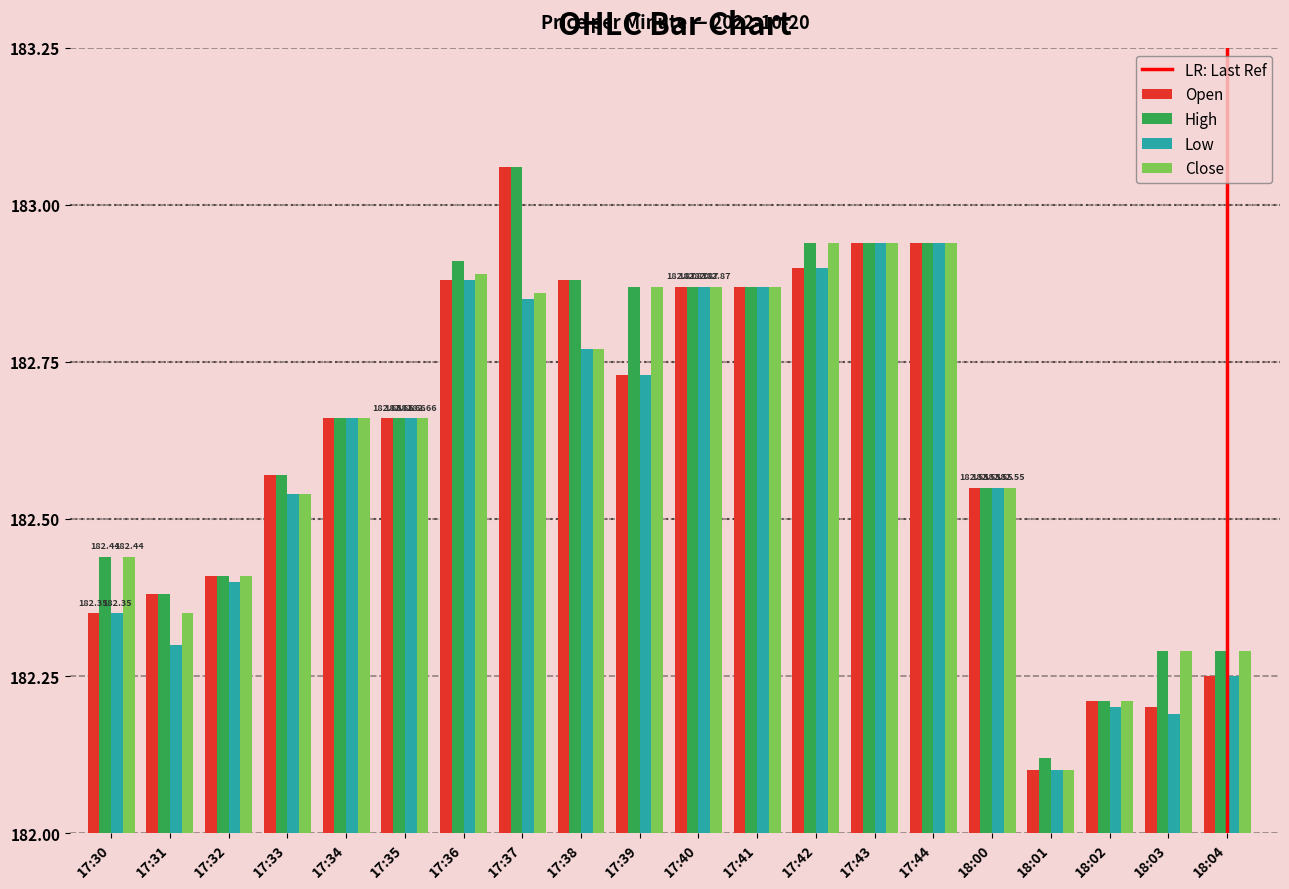

How many groups of bars are there?

20